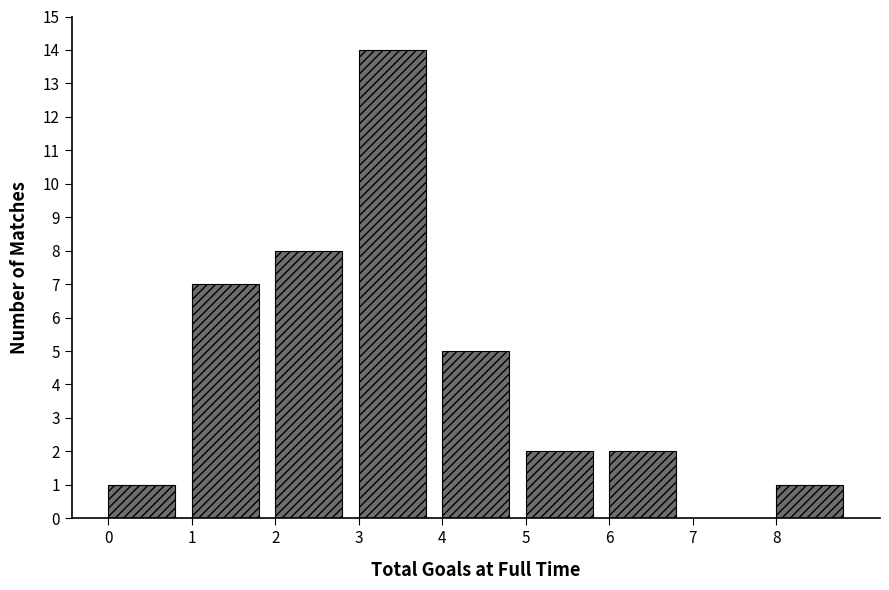

Reading left to right, transcribe this chart: for each bar, give the range it covers on the x-axis and its height. The values are not printed on the chart, so give them approximately, as read against the axis.

0 to 1: 1
1 to 2: 7
2 to 3: 8
3 to 4: 14
4 to 5: 5
5 to 6: 2
6 to 7: 2
7 to 8: 0
8 to 9: 1